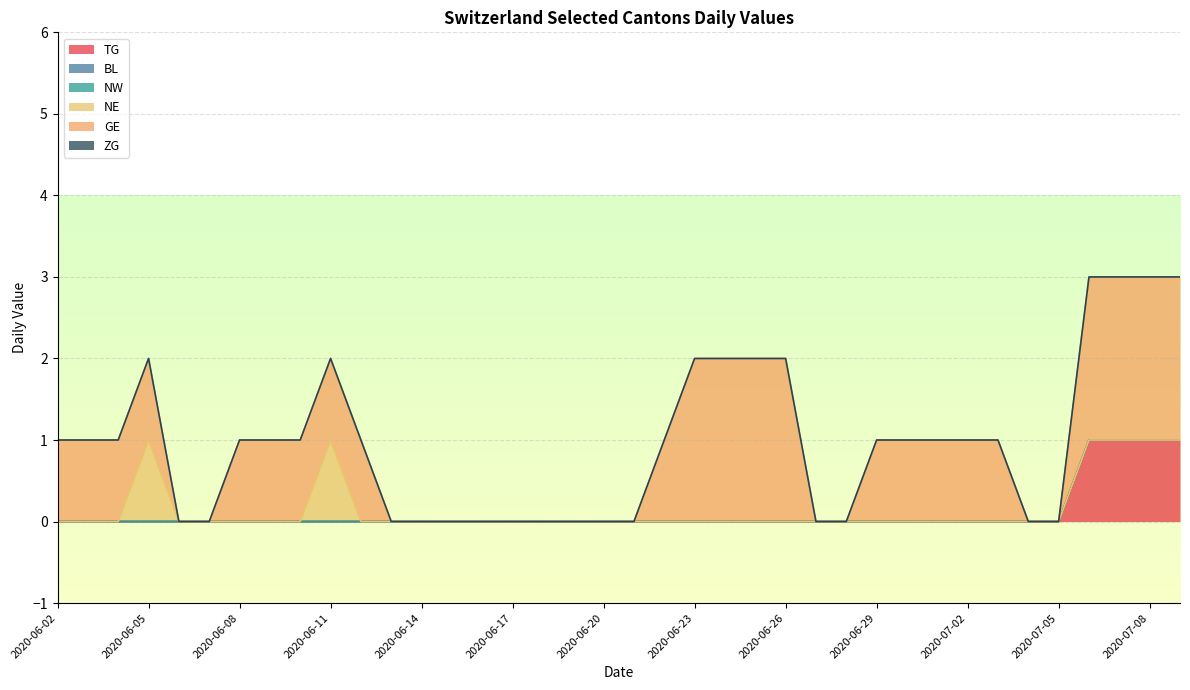

Is the value of NE at 2020-07-01 greater than the value of GE at 2020-06-11?

No